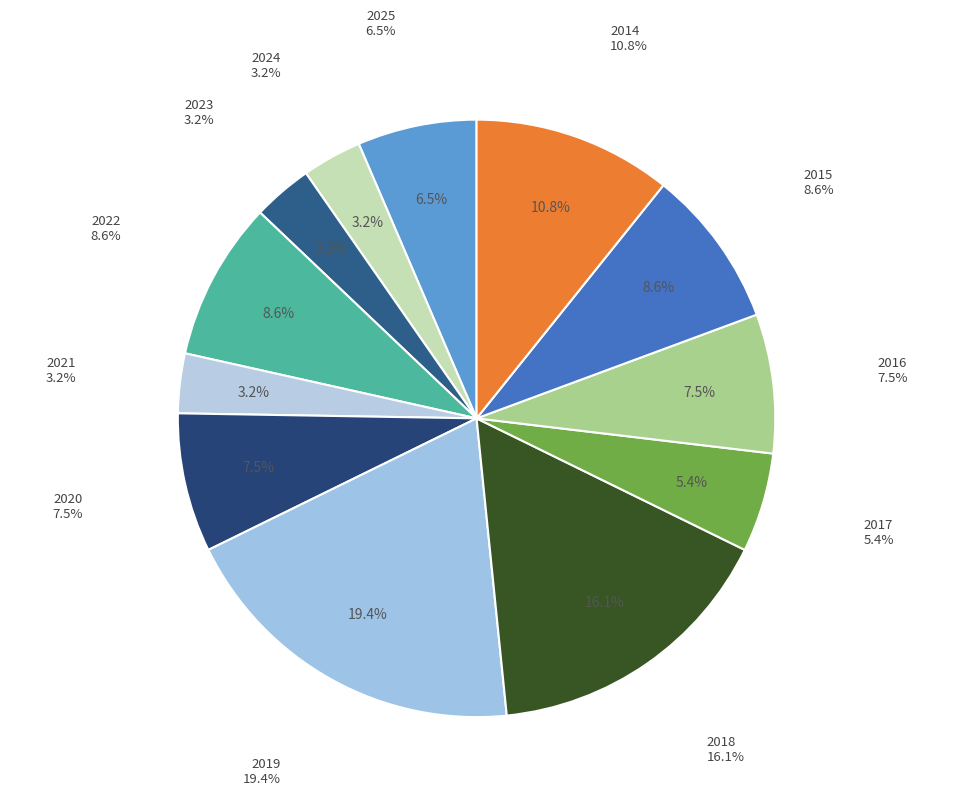

How many segments does this pie chart have?

12